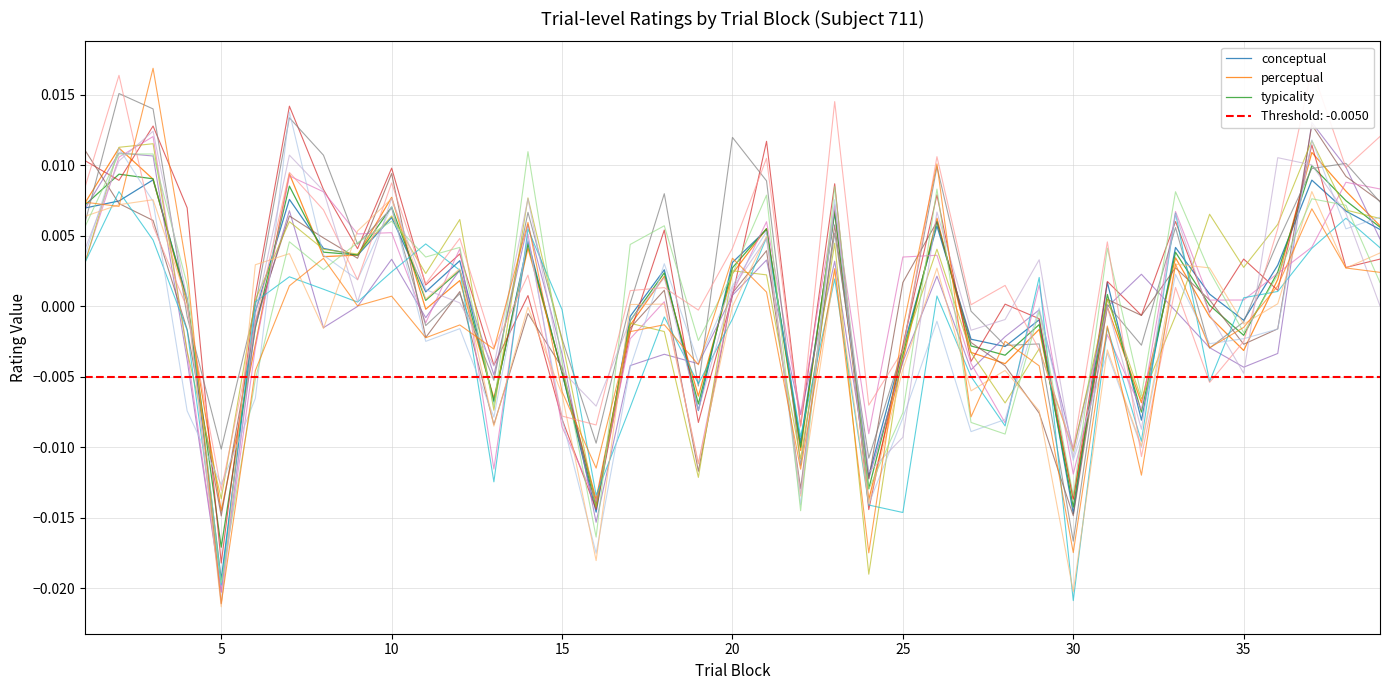

Is it true that typicality equals 0.0 at 4?

False